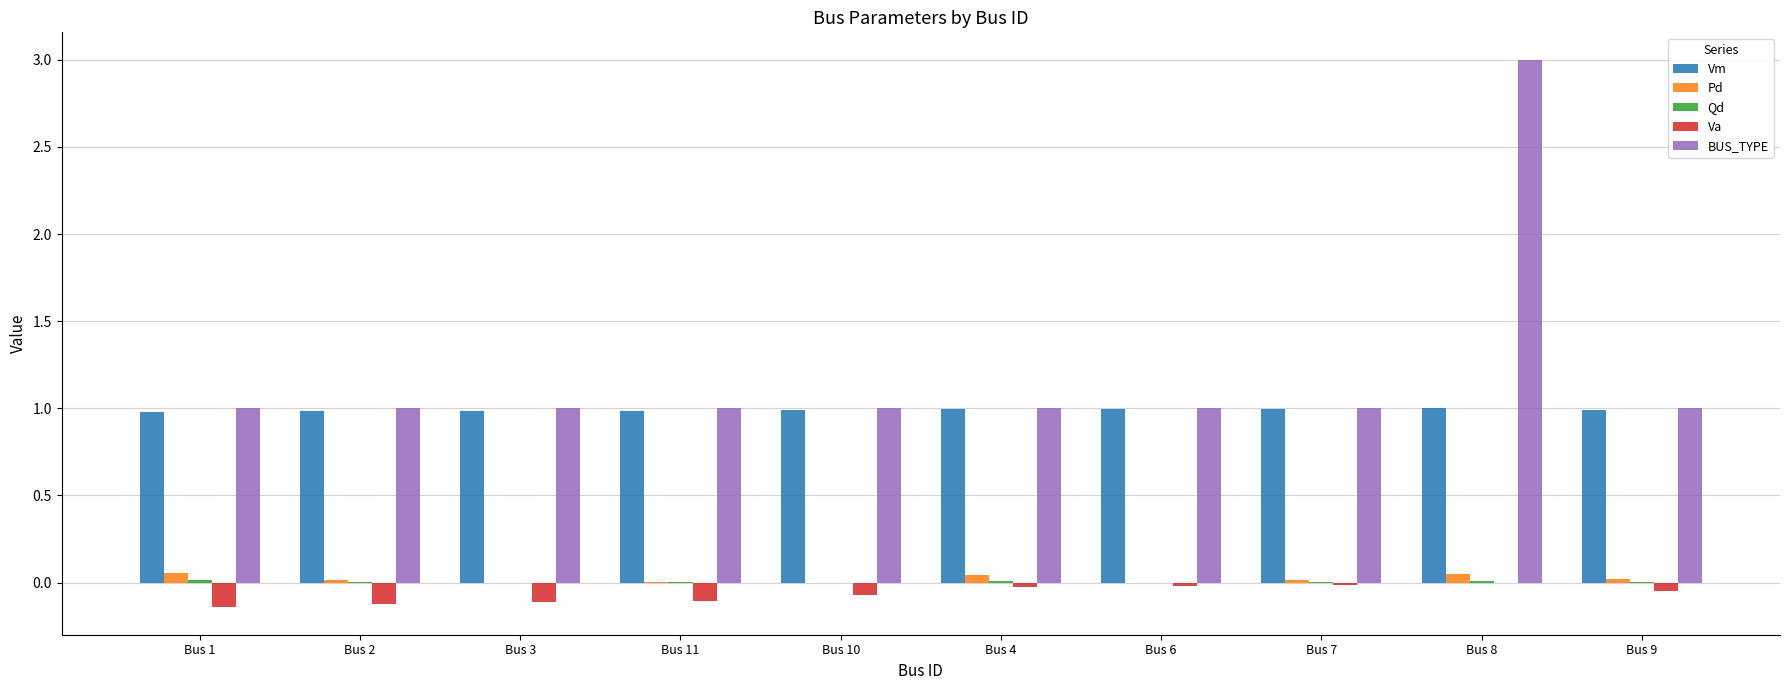

Which label corresponds to the largest value in the chart?

Bus 8